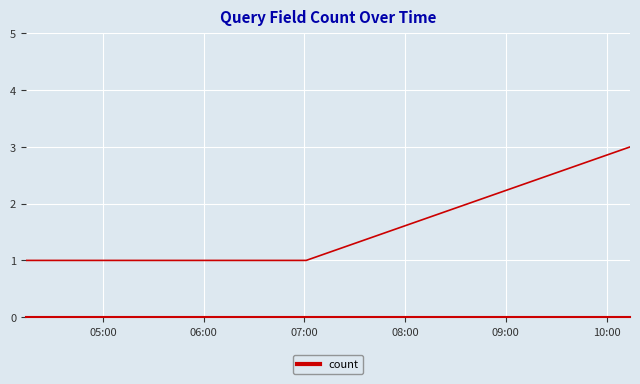

Count the values in the range 1 to 3.

4